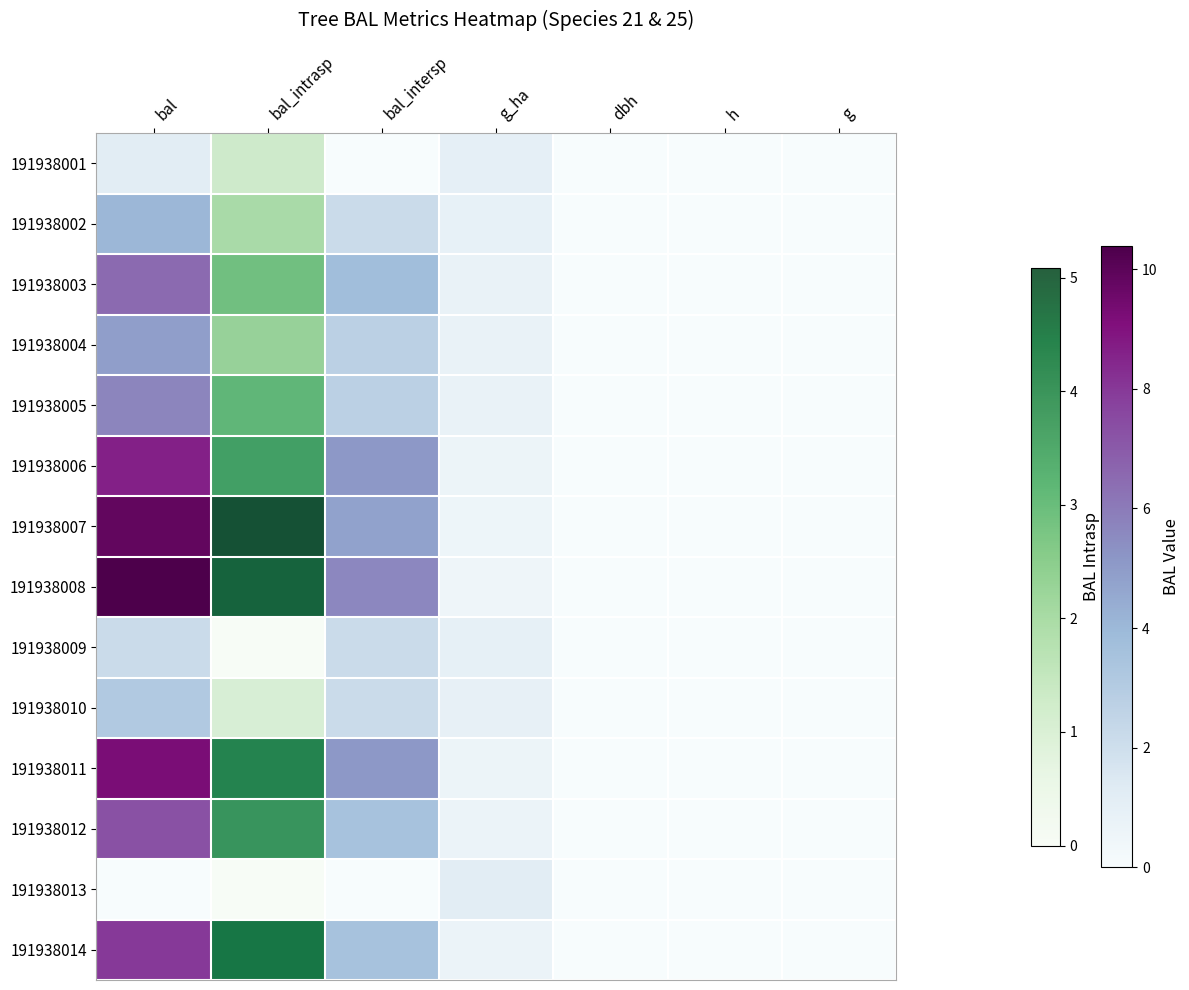

At which category does the chart reach its minimum across all series?

bal_intrasp